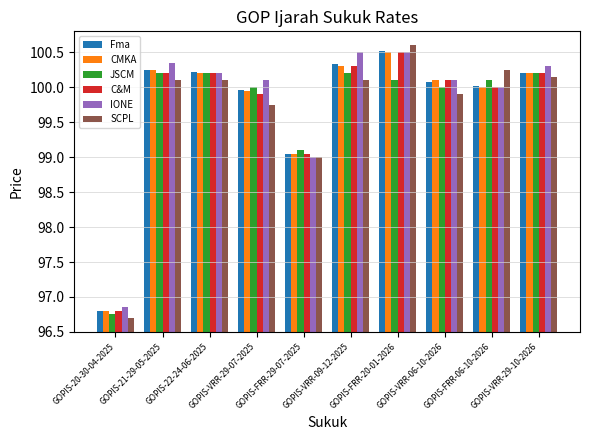

Which series has the largest range (max minus min)?

SCPL